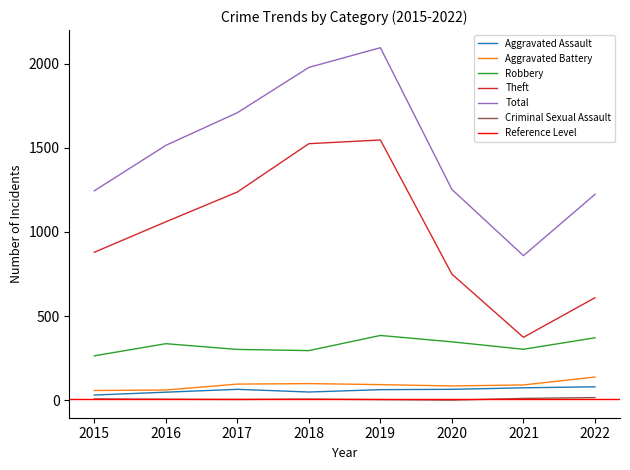

What is the difference between the Aggravated Battery values at 2018 and 2020?

14